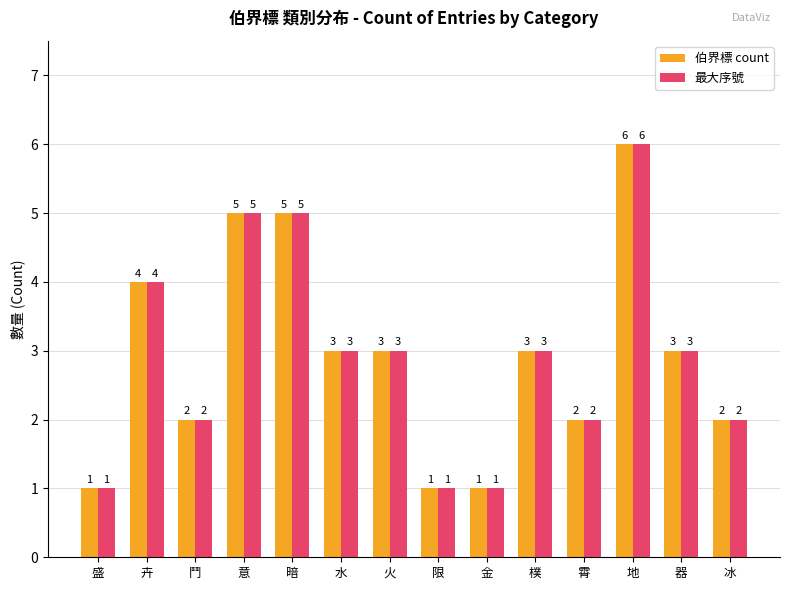

True or false: 伯界標 count has a value of 1 at 霄.

False